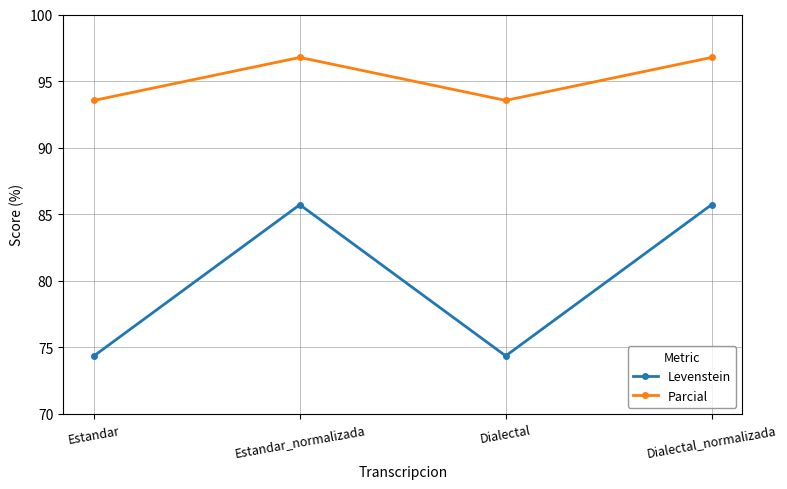

What is the value of the Parcial point at the 1st from the left?

93.5